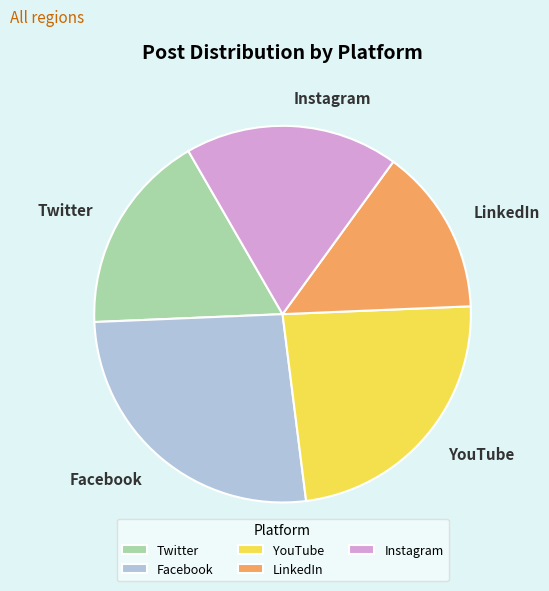

Combined, do LinkedIn and Twitter account for over 50%?

No